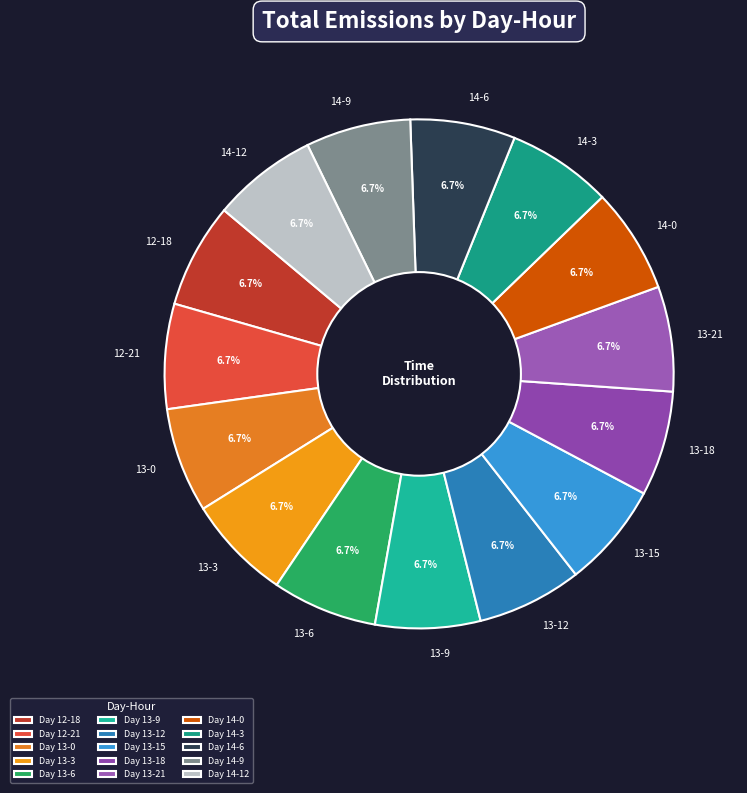

Do 13-3 and 13-12 together represent more than half of the pie?

No